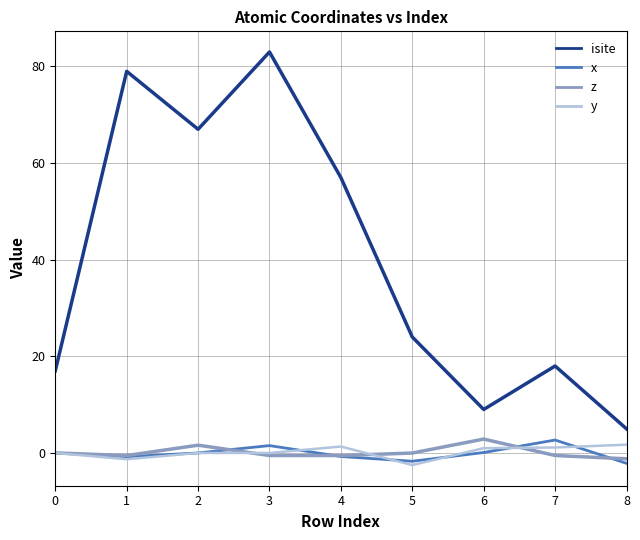

Which series has the largest total across all categories?

isite